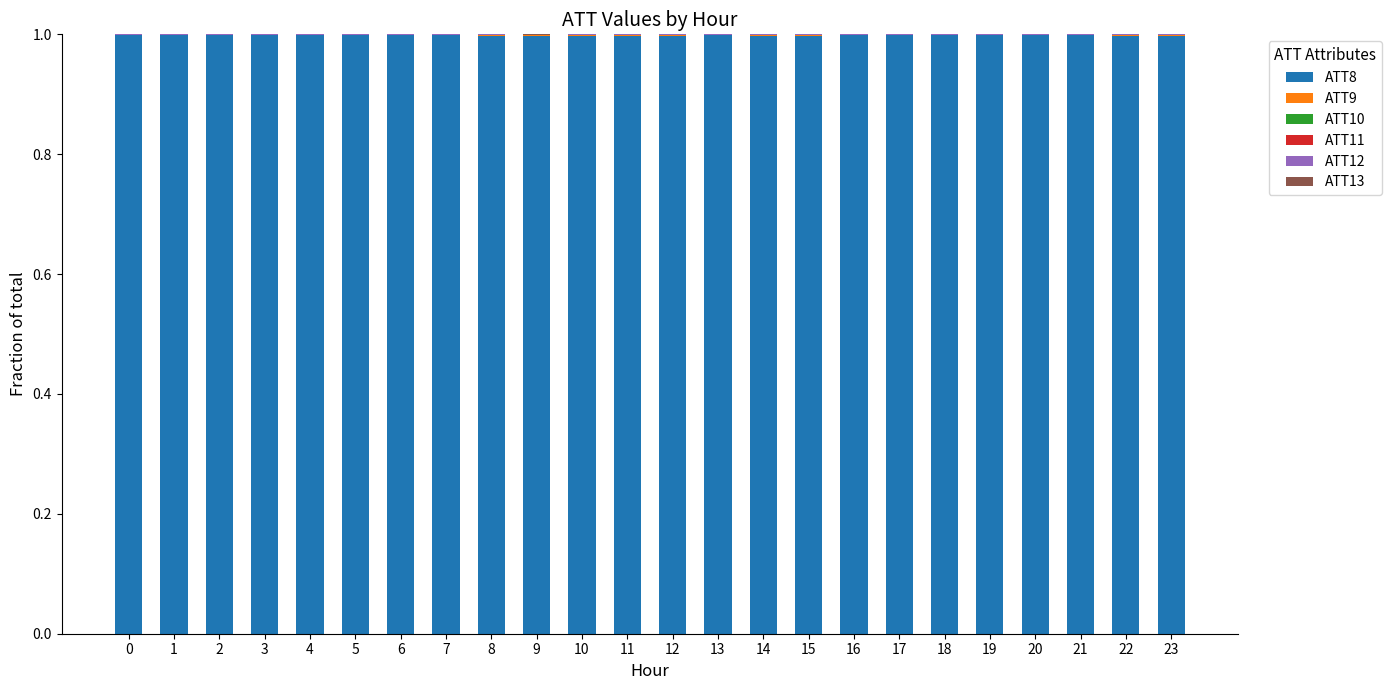

At how many categories does at least one series exceed 0?

24